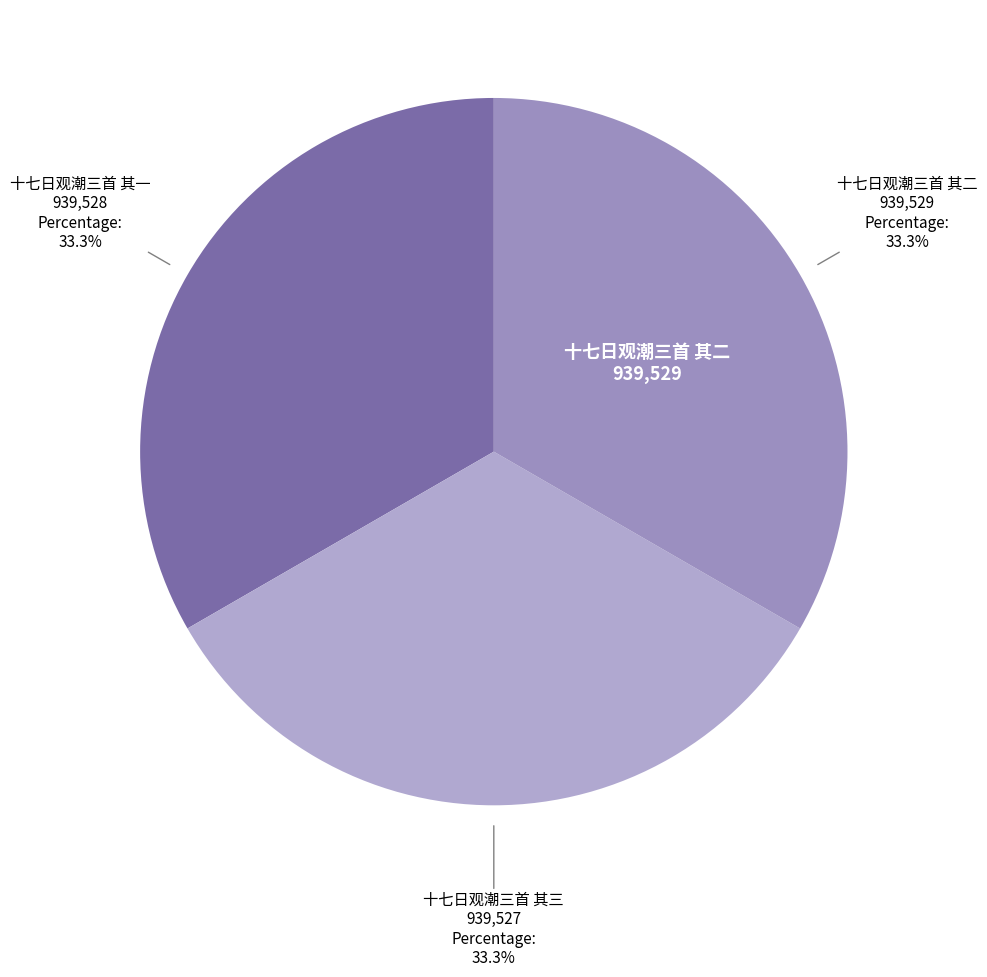

Count the number of slices in the pie.

3